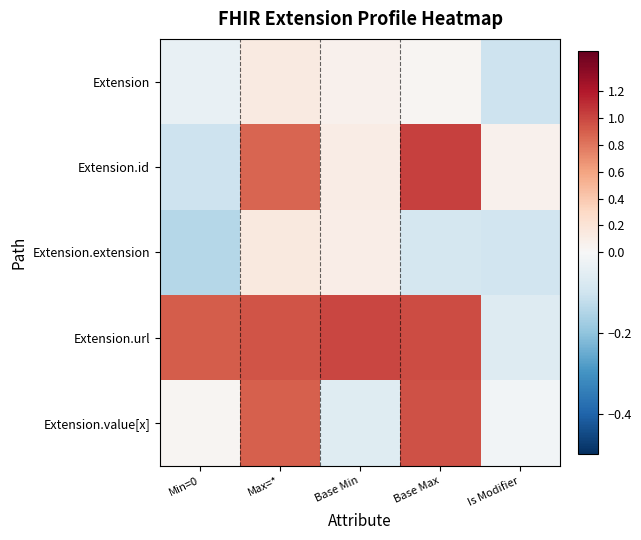

At how many categories does at least one series exceed 0?

5